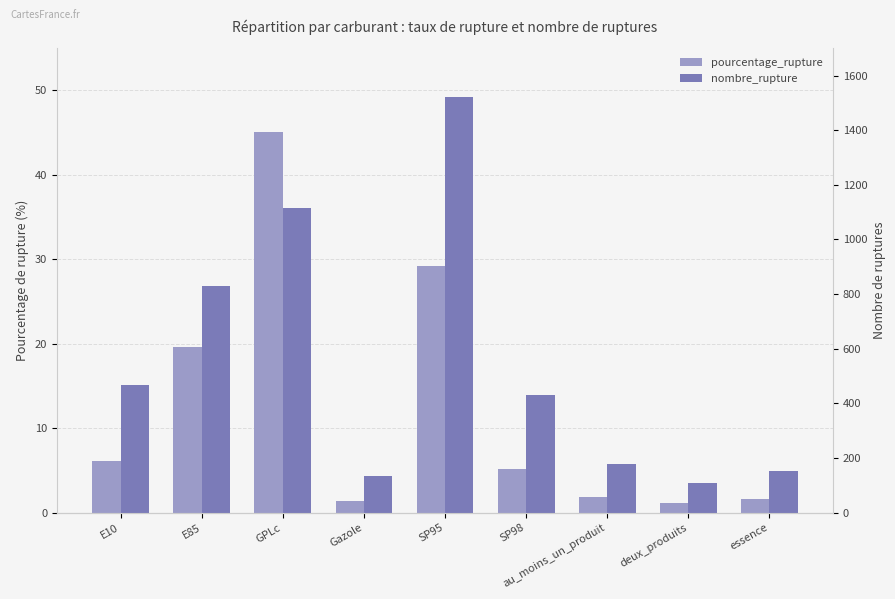

Reading left to right, transcribe all the data shown in this chart.

pourcentage_rupture: 6.1	19.6	45.1	1.4	29.2	5.1	1.8	1.1	1.6
nombre_rupture: 469.0	831.0	1115.0	133.0	1520.0	432.0	179.0	108.0	154.0